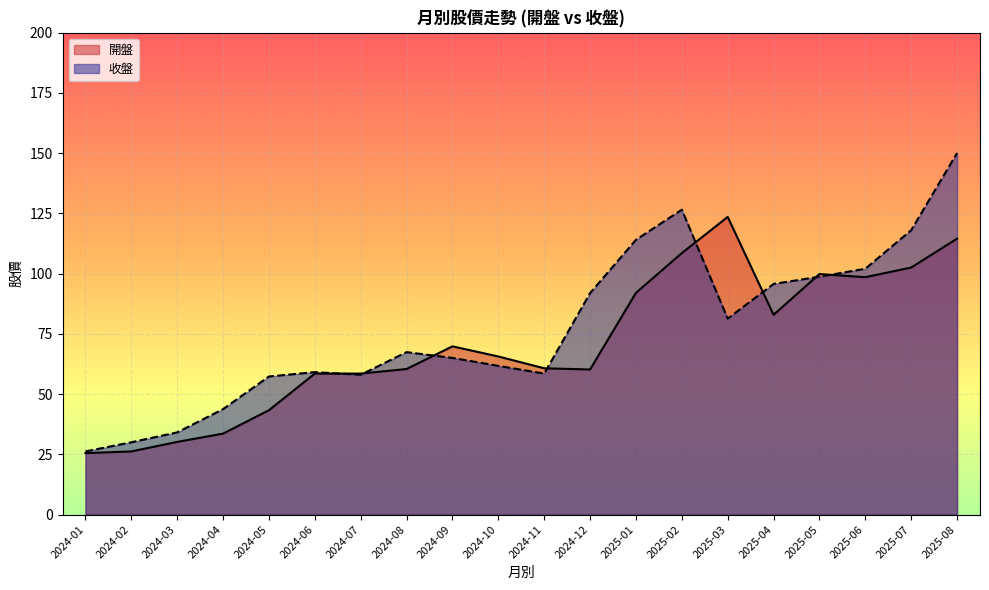

How many lines are shown in the chart?

2